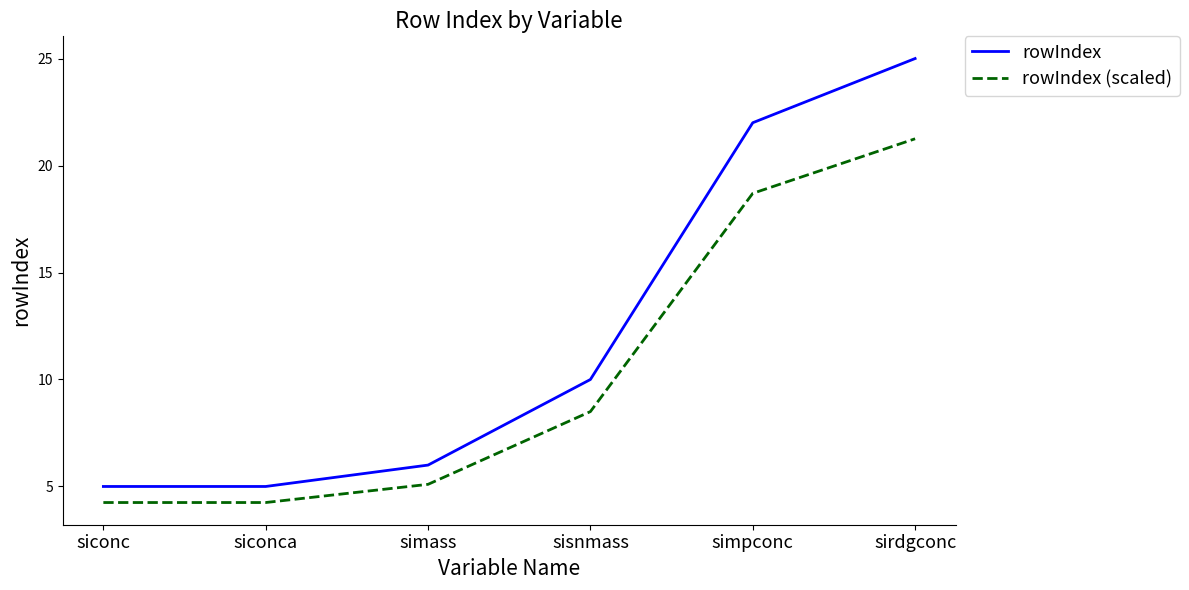

What is the difference between the second highest and minimum values in the rowIndex series?

17.0